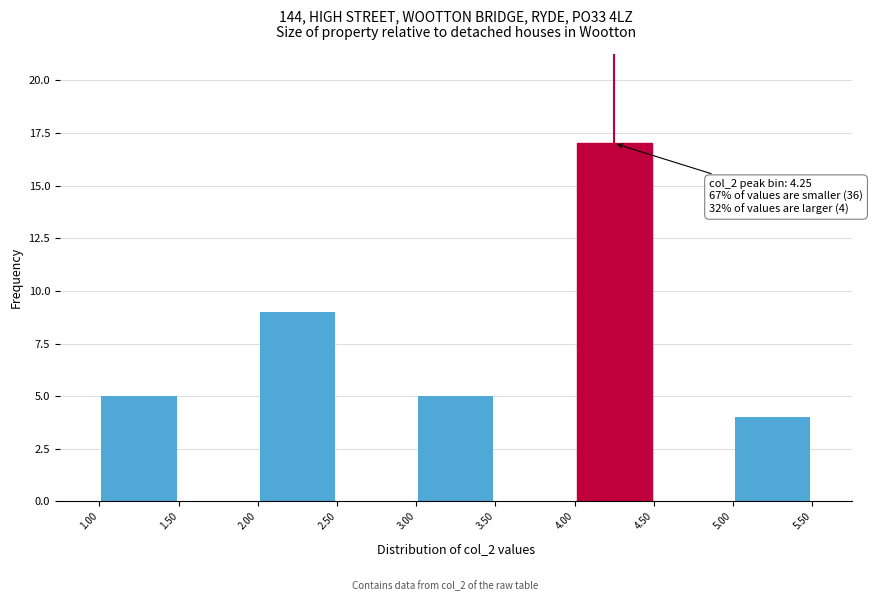

Which range on the x-axis has the tallest bar?

4.00 to 4.50